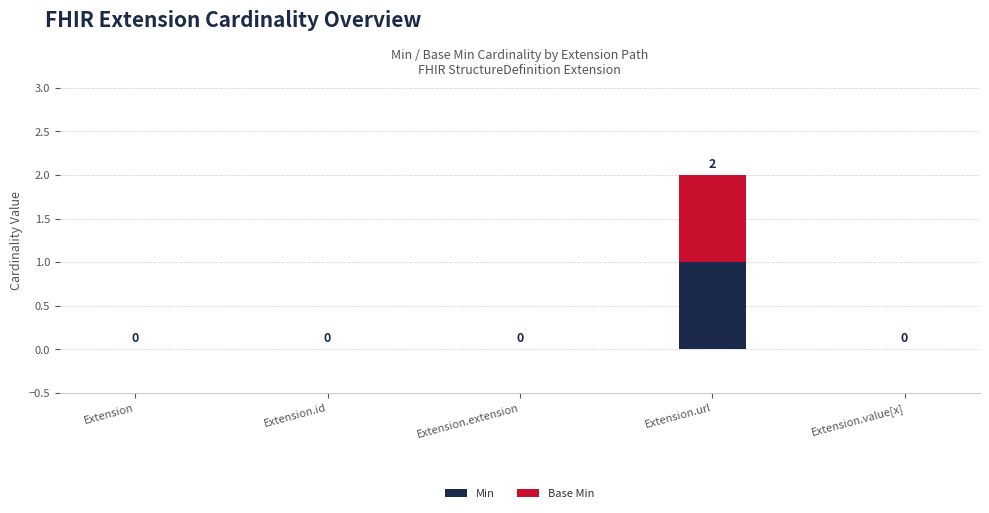

Is it true that Min equals 0 at Extension.id?

True